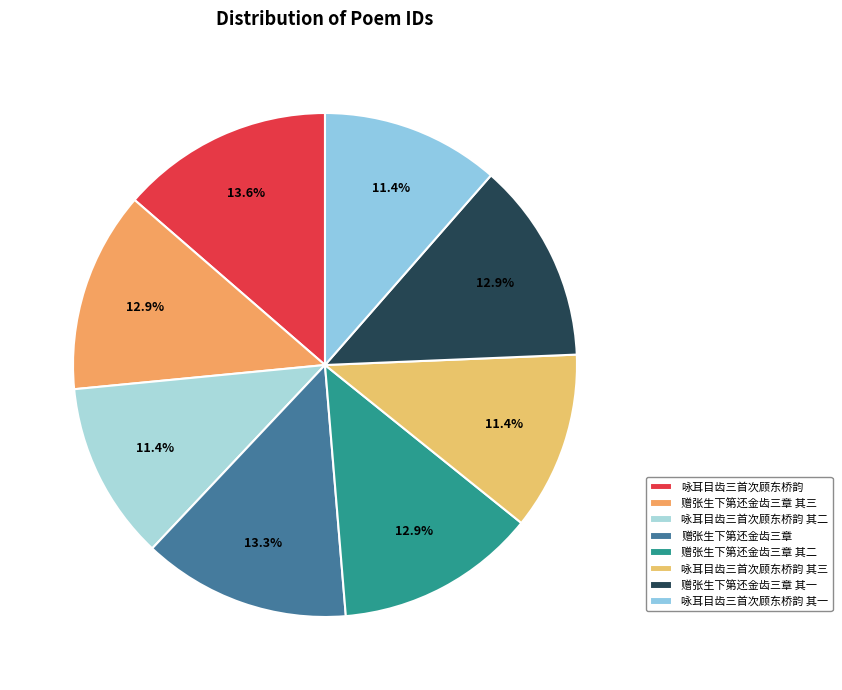

How many slices are in this pie chart?

8